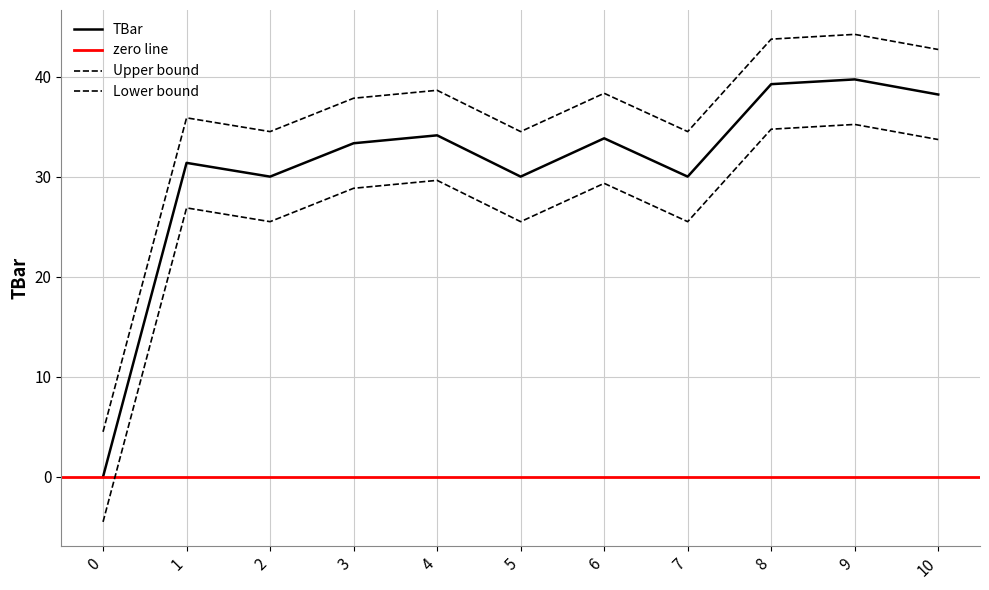

Which category has the highest value across all series?

9